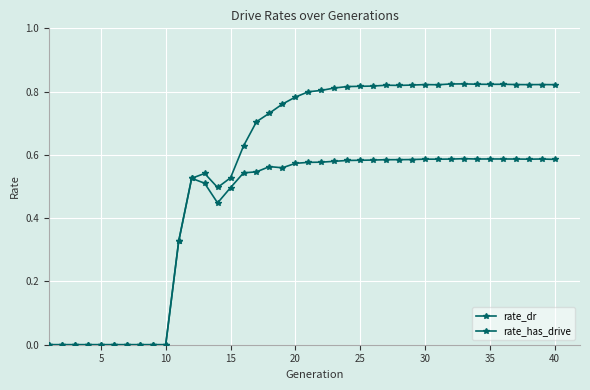

Does the chart have visible grid lines?

Yes